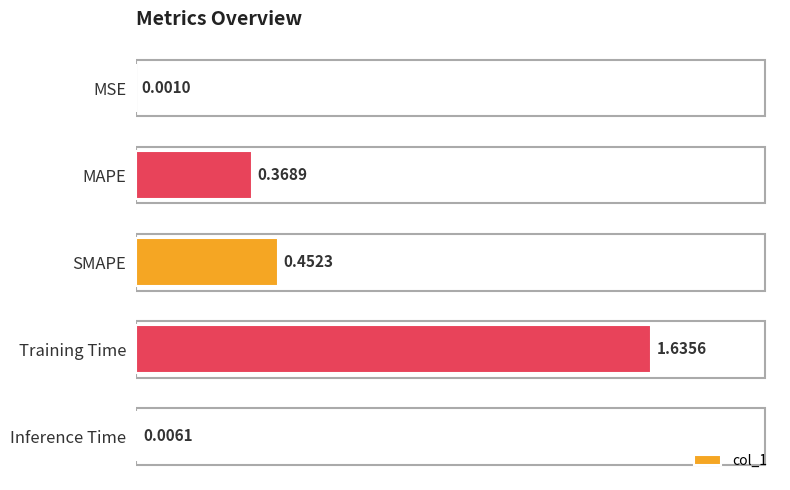

What is the sum of all values?

2.5